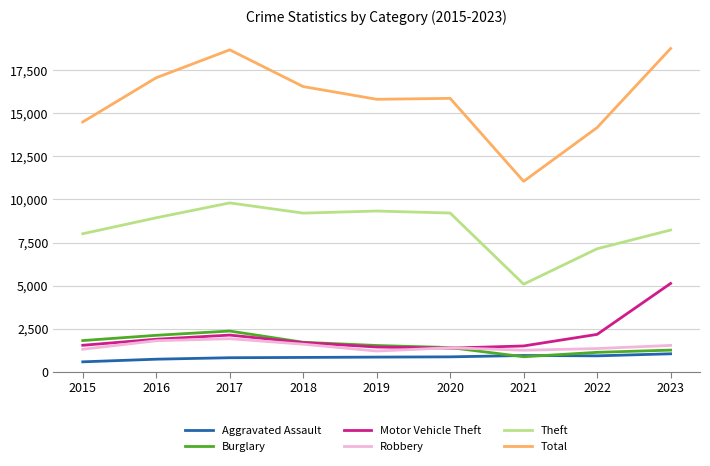

Does the chart display data point markers on the line(s)?

No